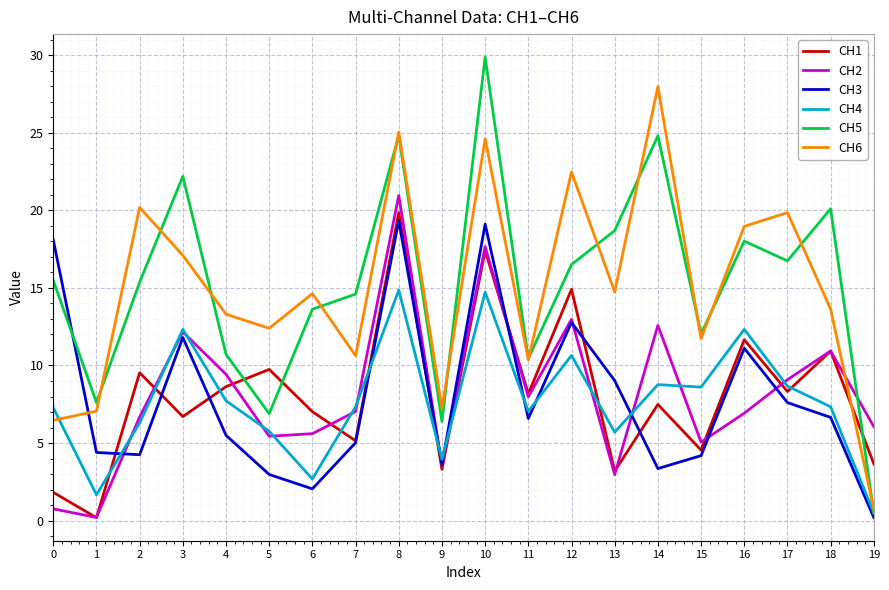

True or false: CH3 has a value of 1.3 at 4.

False